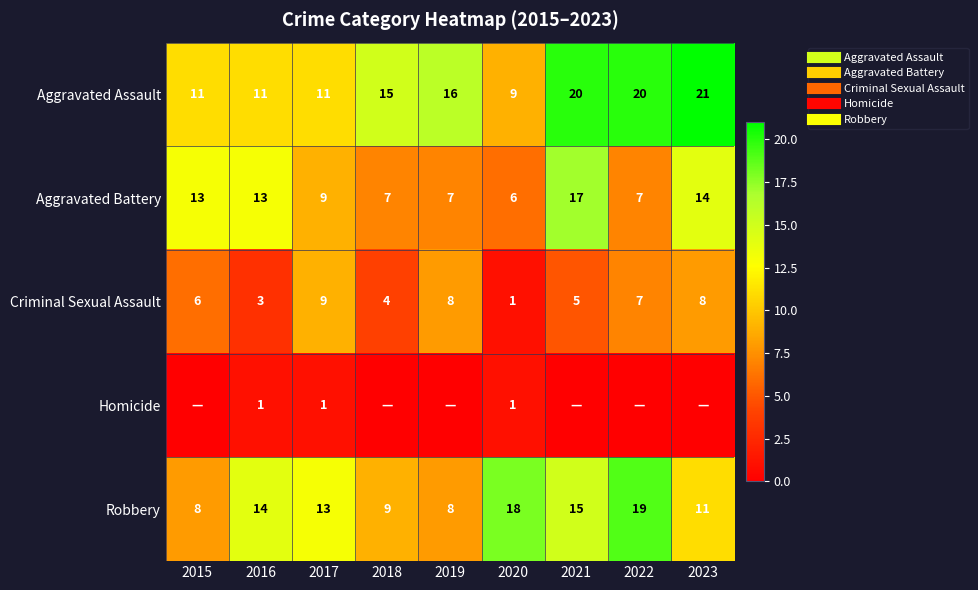

At 2018, list the series in order from largest to smallest.

Aggravated Assault, Robbery, Aggravated Battery, Criminal Sexual Assault, Homicide